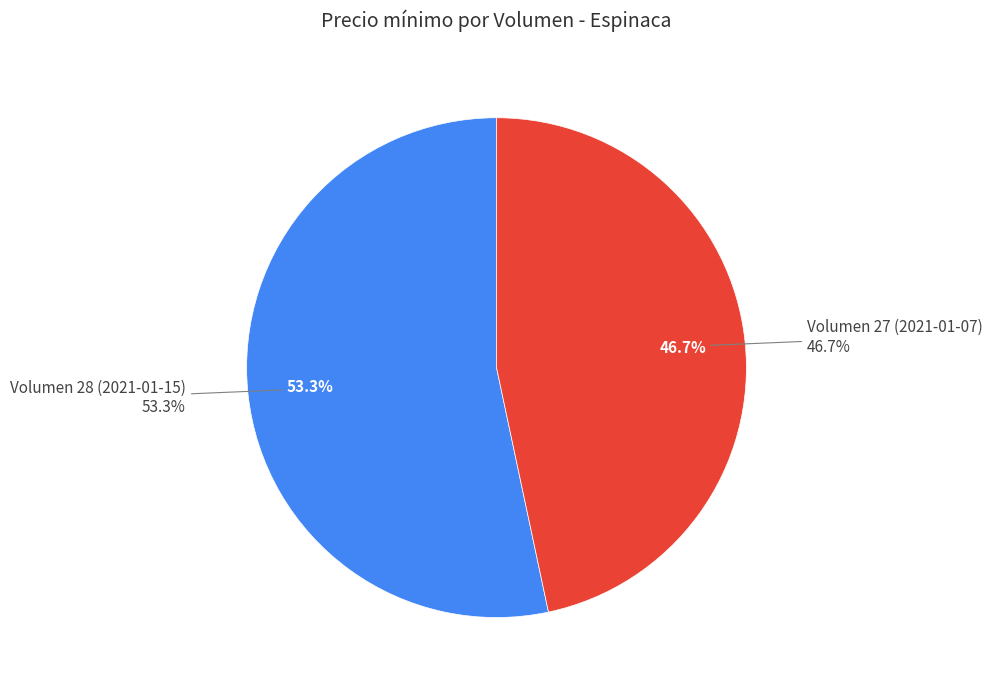

How many slices are in this pie chart?

2